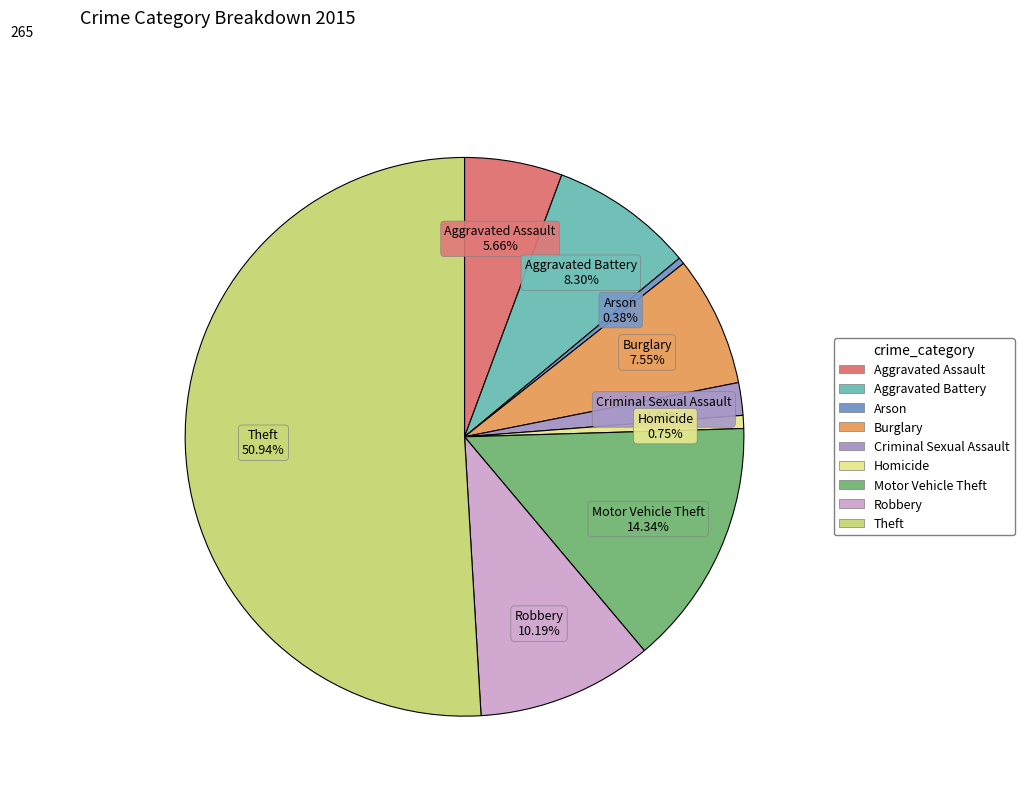

How many slices are in this pie chart?

9